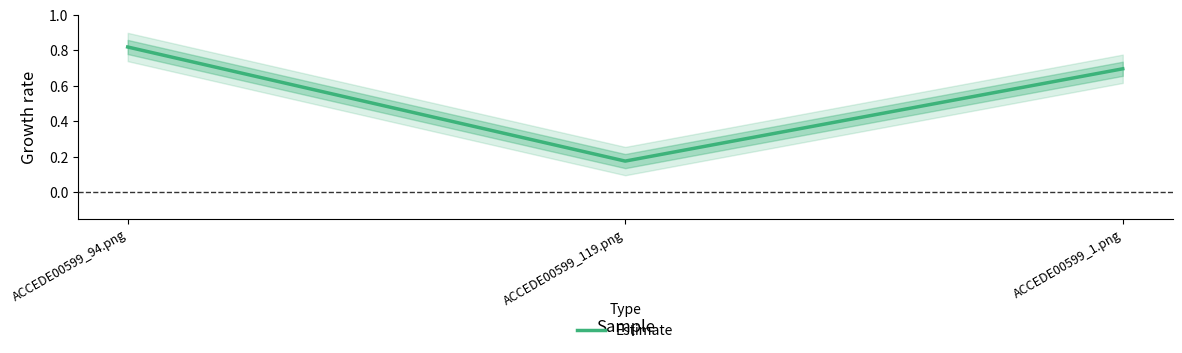

Where is the data nearest to the value 0?

ACCEDE00599_119.png